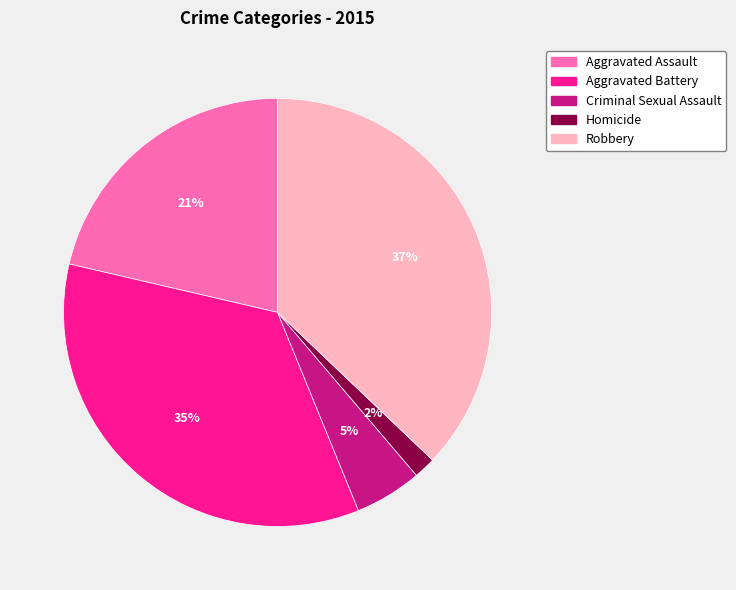

To the nearest percent, what is the difference between the Homicide and Criminal Sexual Assault slice percentages?

3%